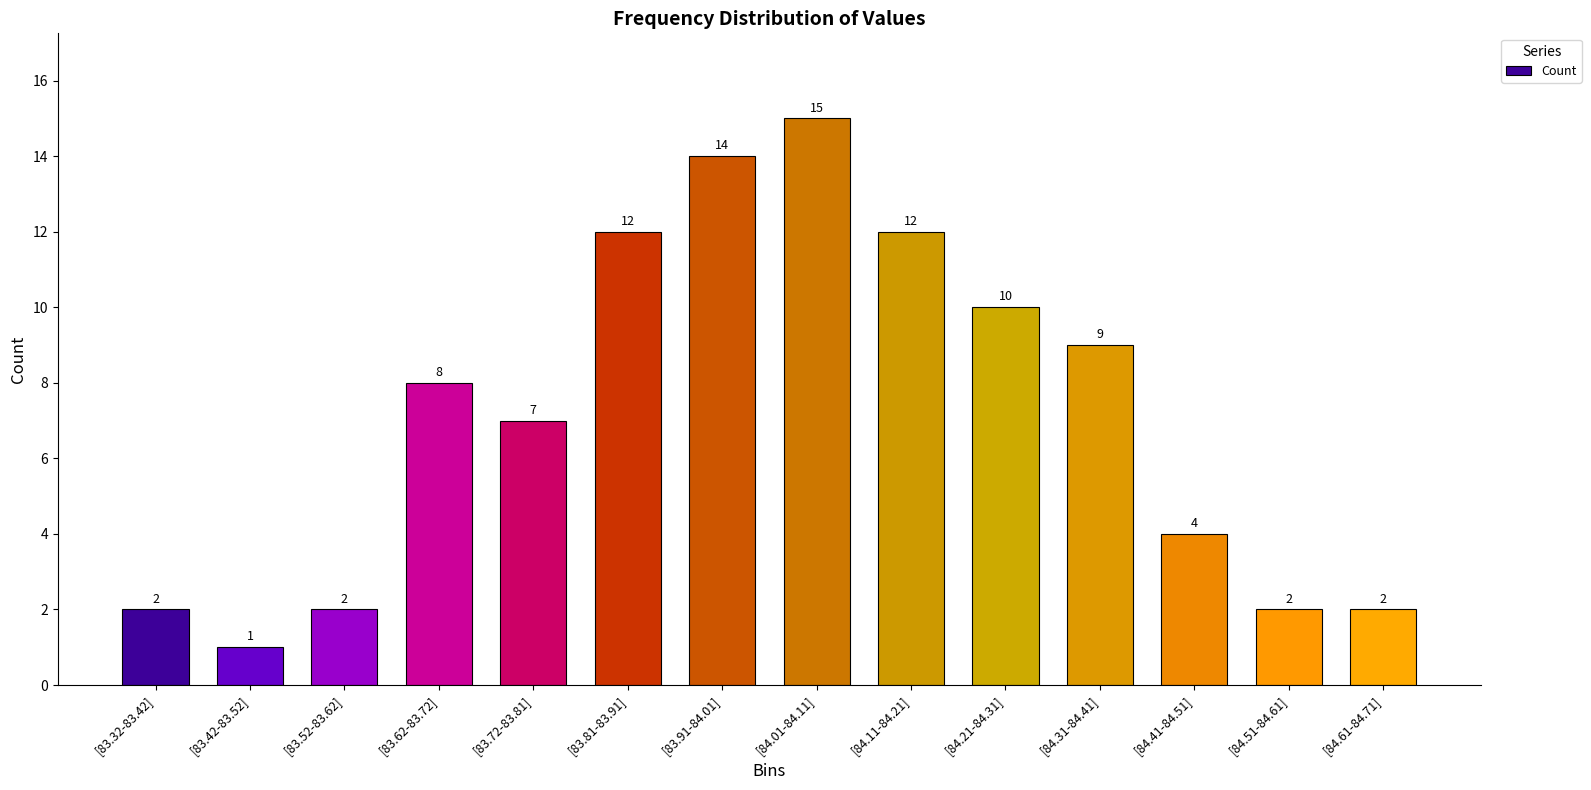

What is the change in value from [84.01-84.11] to [84.61-84.71]?

-13